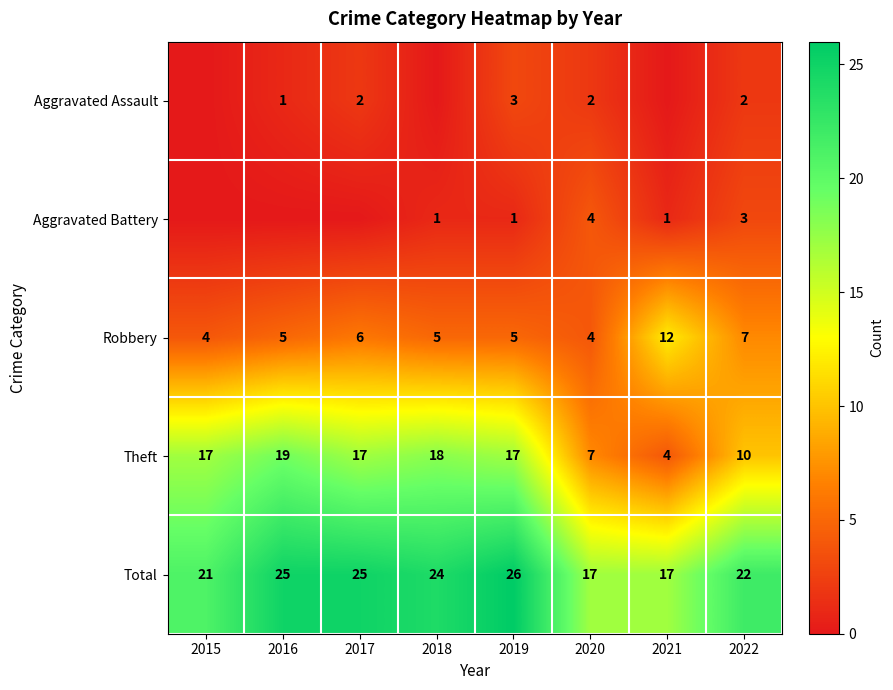

Where is Total nearest to the value 21?

2015